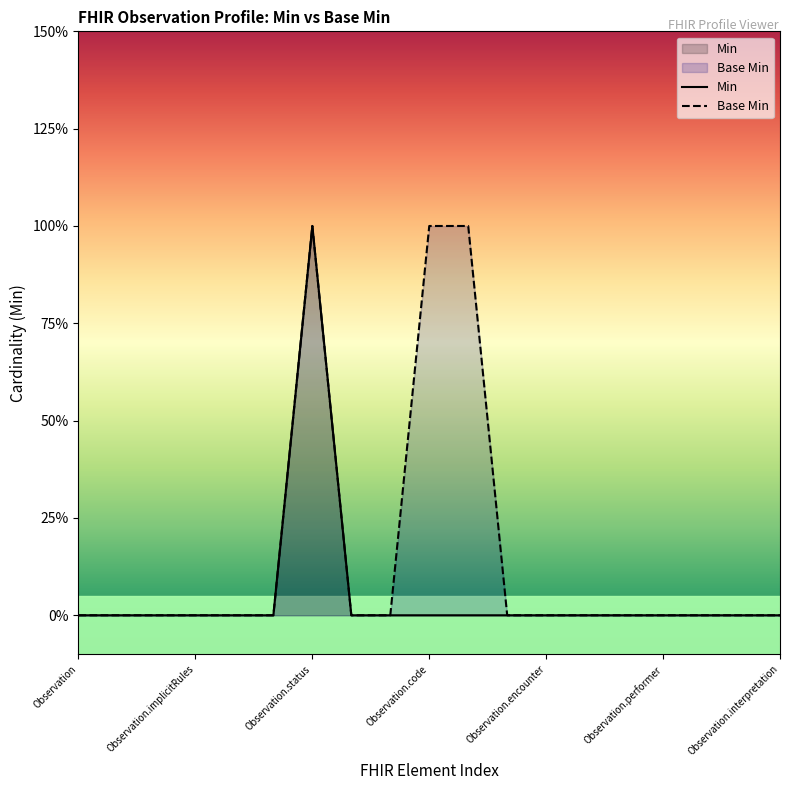

Which series has the widest spread of values?

Min